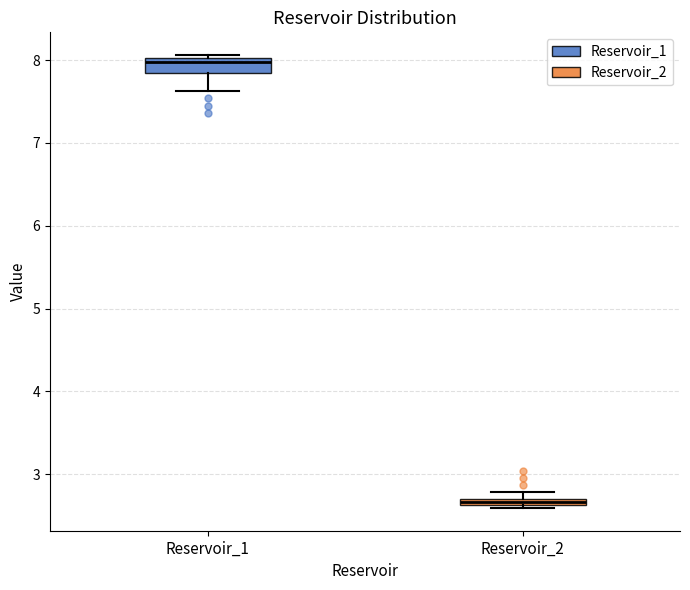

Which box's median line is the lowest?

Reservoir_2